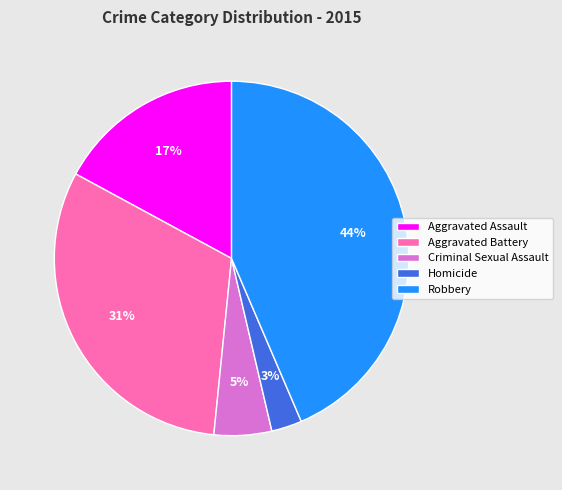

Do Aggravated Assault and Aggravated Battery together represent more than half of the pie?

No